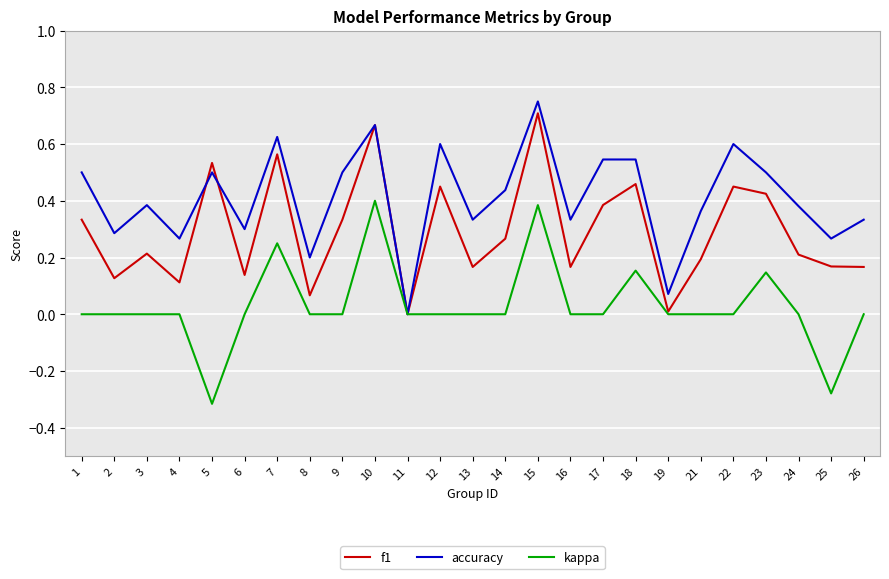

The accuracy series shows 0.4 at 25. True or false?

False